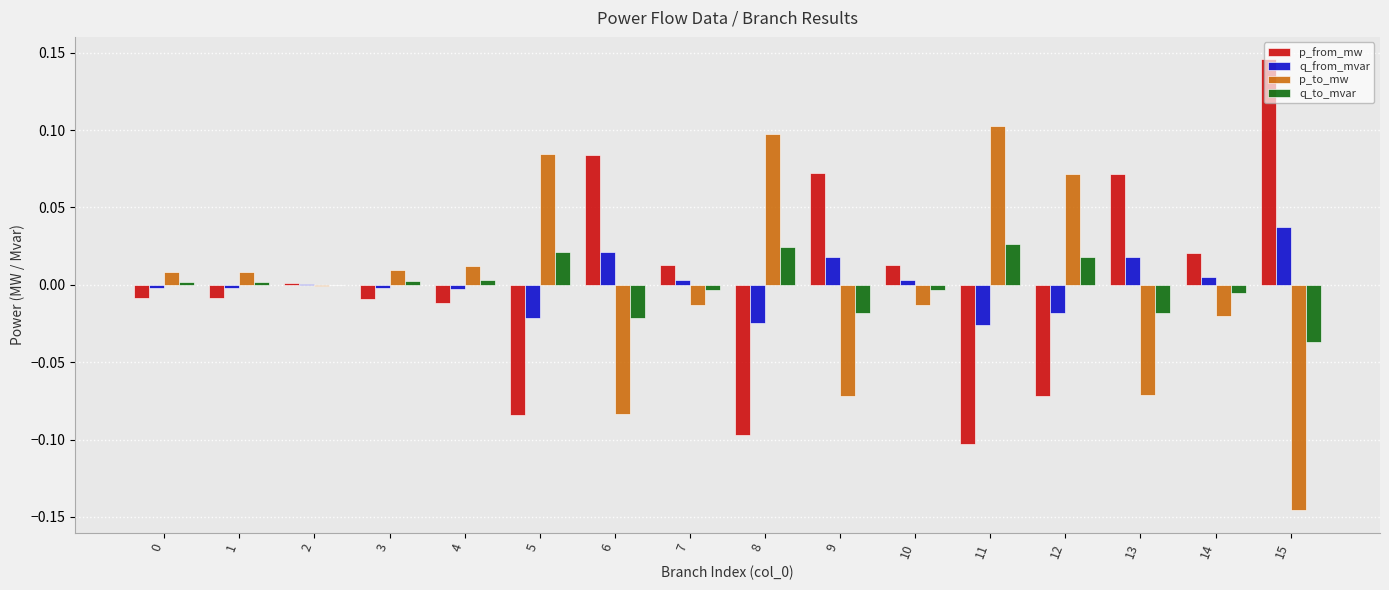

The p_to_mw series shows -0.0 at 14. True or false?

True